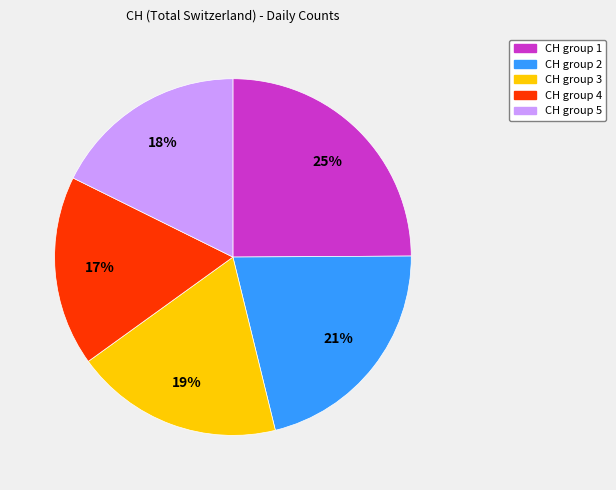

Approximately how many times larger is the value at CH group 2 compared to CH group 5?

1.2